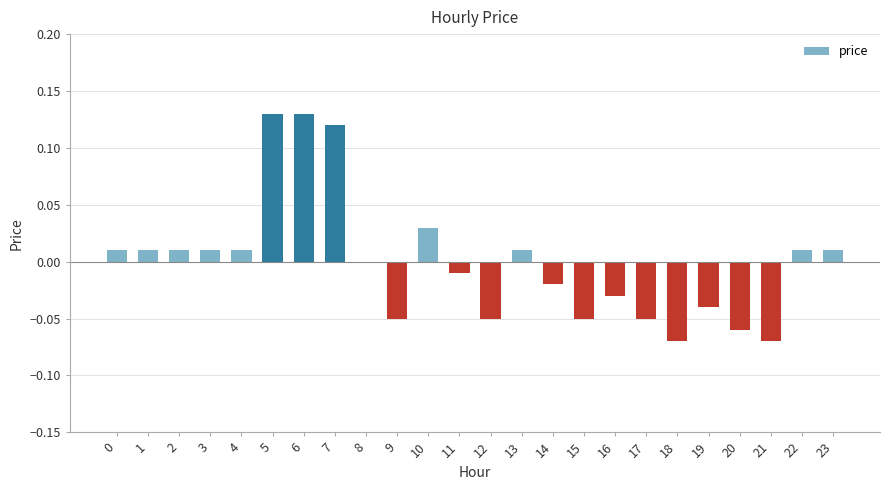

Is it true that the value at 8 is 0.0?

True